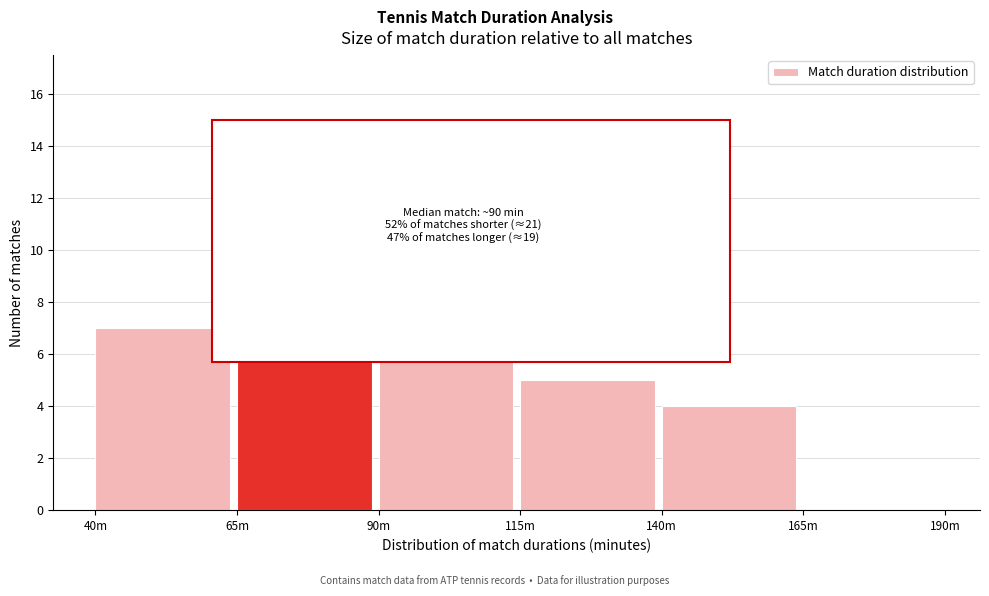

Reading left to right, extract all data points from this chart.

40m=7	65m=14	90m=10	115m=5	140m=4	165m=0